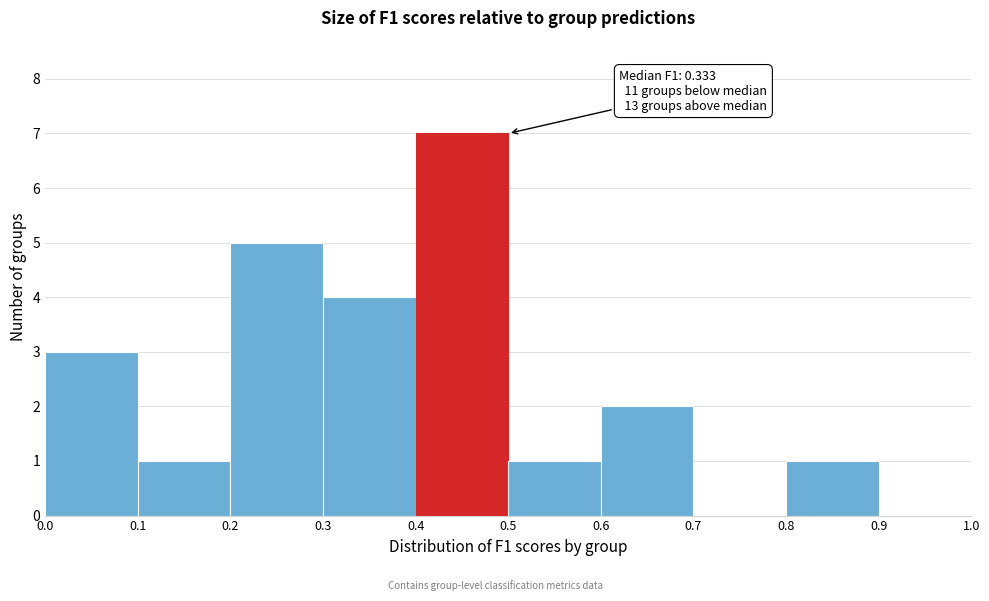

Over which range of the x-axis is the bar tallest?

0.4 to 0.5